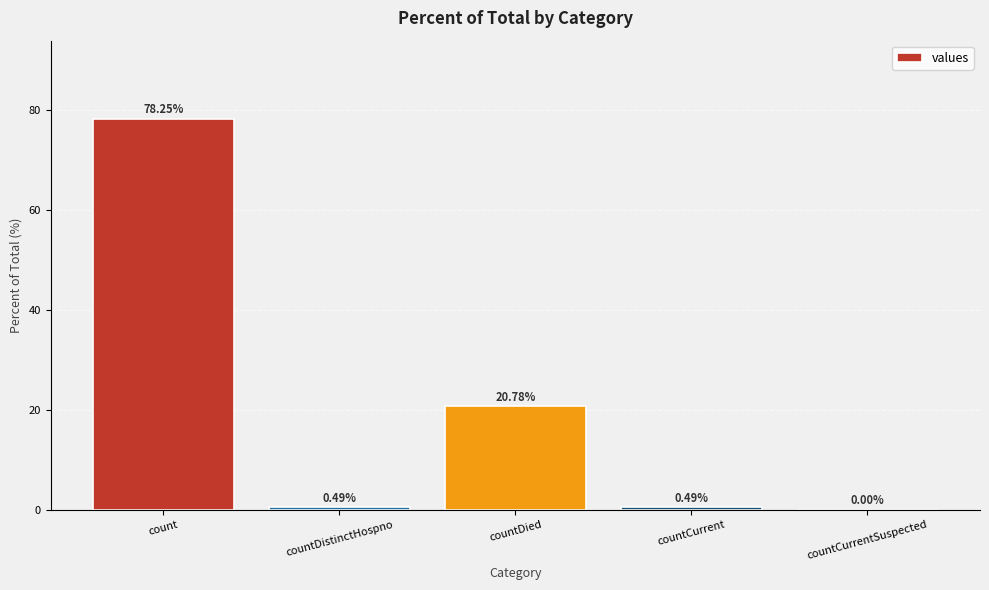

Between countDied and countDistinctHospno, which is larger?

countDied